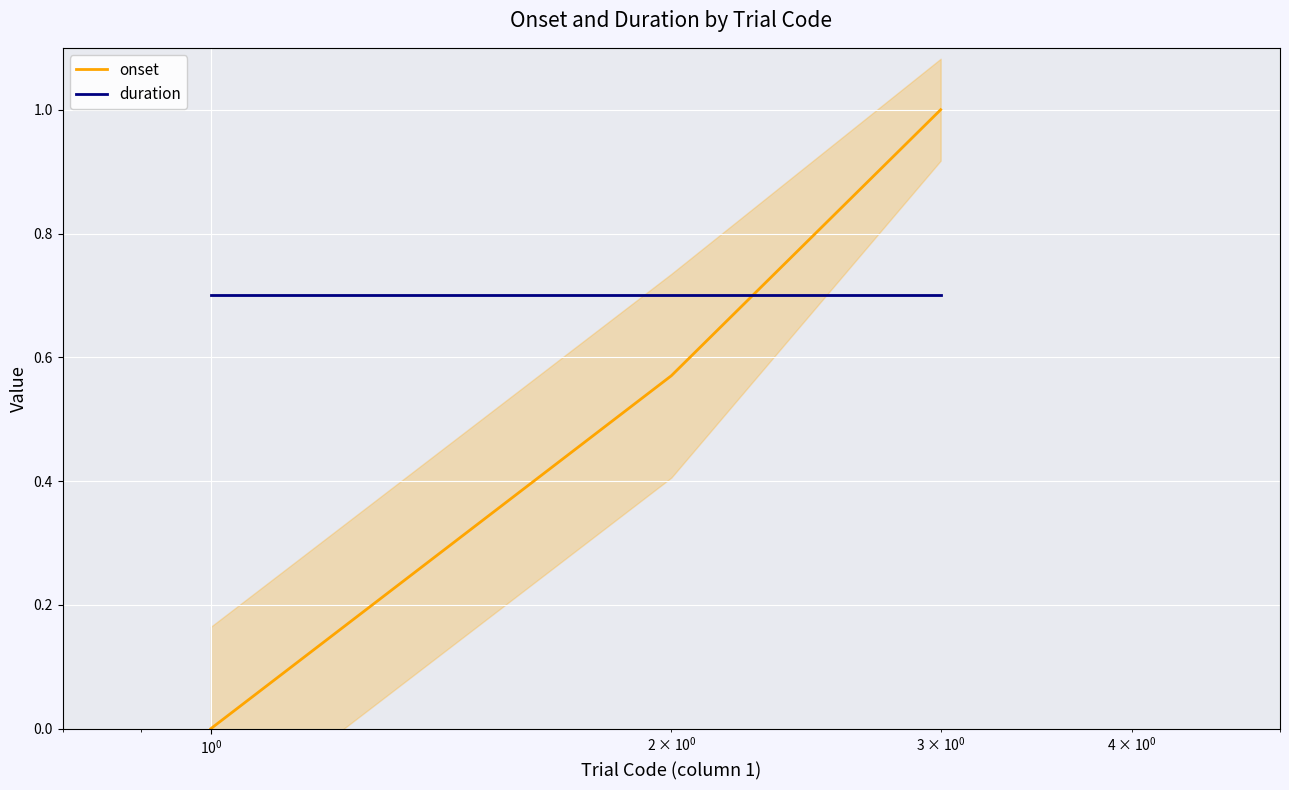

Reading left to right, what are all the values shown in this chart?

onset: 0.0	0.6	1.0
duration: 0.7	0.7	0.7